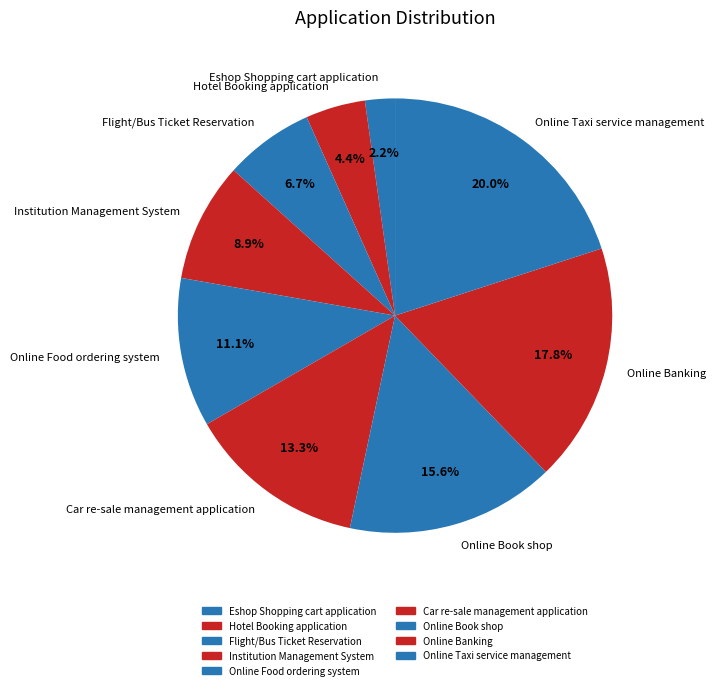

Combined, what portion of the pie is Online Taxi service management and Hotel Booking application?

24.4%